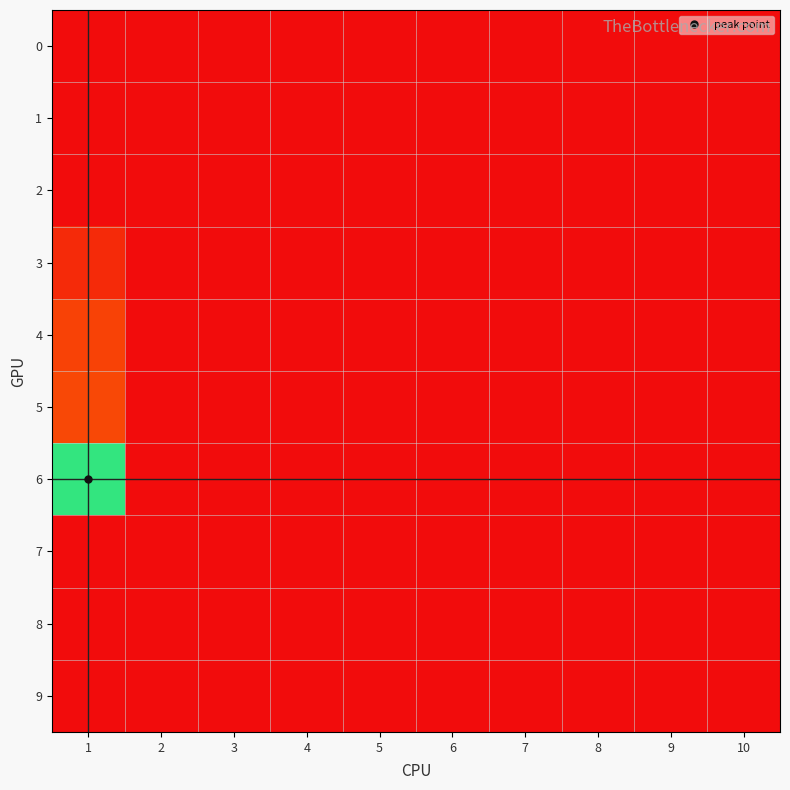

Reading left to right, extract all data points from this chart.

0: 1=0.0	2=0.0	3=0.0	4=0.0	5=0.0	6=0.0	7=0.0	8=0.0	9=0.0	10=0.0
1: 1=0.0	2=0.0	3=0.0	4=0.0	5=0.0	6=0.0	7=0.0	8=0.0	9=0.0	10=0.0
2: 1=0.0	2=0.0	3=0.0	4=0.0	5=0.0	6=0.0	7=0.0	8=0.0	9=0.0	10=0.0
3: 1=1.7	2=0.0	3=0.0	4=0.0	5=0.0	6=0.0	7=0.0	8=0.0	9=0.0	10=0.0
4: 1=3.0	2=0.0	3=0.0	4=0.0	5=0.0	6=0.0	7=0.0	8=0.0	9=0.0	10=0.0
5: 1=3.3	2=0.0	3=0.0	4=0.0	5=0.0	6=0.0	7=0.0	8=0.0	9=0.0	10=0.0
6: 1=19.0	2=0.0	3=0.0	4=0.0	5=0.0	6=0.0	7=0.0	8=0.0	9=0.0	10=0.0
7: 1=0.0	2=0.0	3=0.0	4=0.0	5=0.0	6=0.0	7=0.0	8=0.0	9=0.0	10=0.0
8: 1=0.0	2=0.0	3=0.0	4=0.0	5=0.0	6=0.0	7=0.0	8=0.0	9=0.0	10=0.0
9: 1=0.0	2=0.0	3=0.0	4=0.0	5=0.0	6=0.0	7=0.0	8=0.0	9=0.0	10=0.0